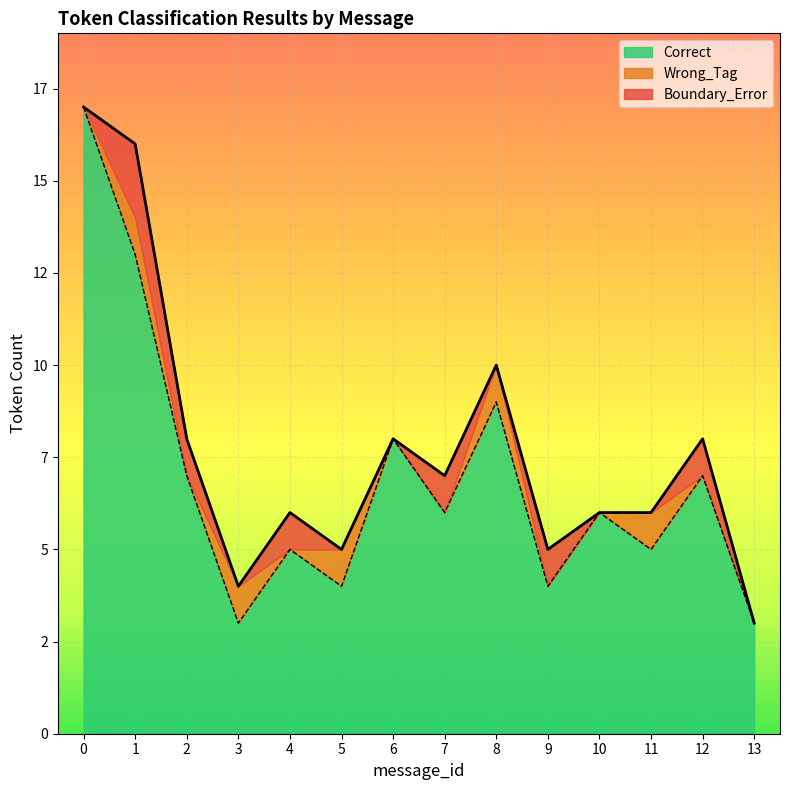

True or false: Correct and Wrong_Tag intersect in this chart.

False